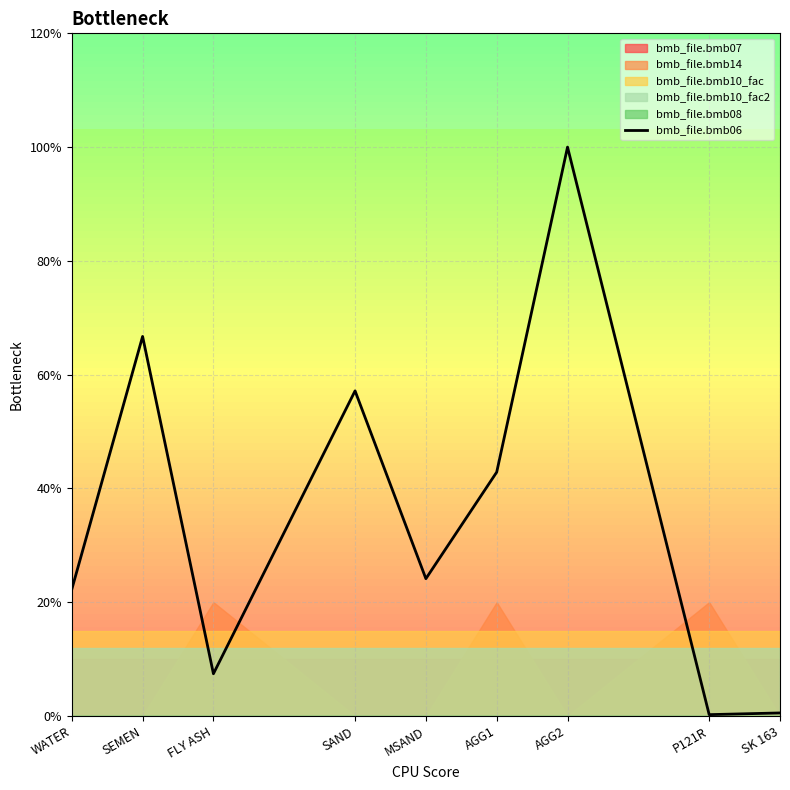

What is the ratio of the value at MSAND to the value at FLY ASH?

3.3